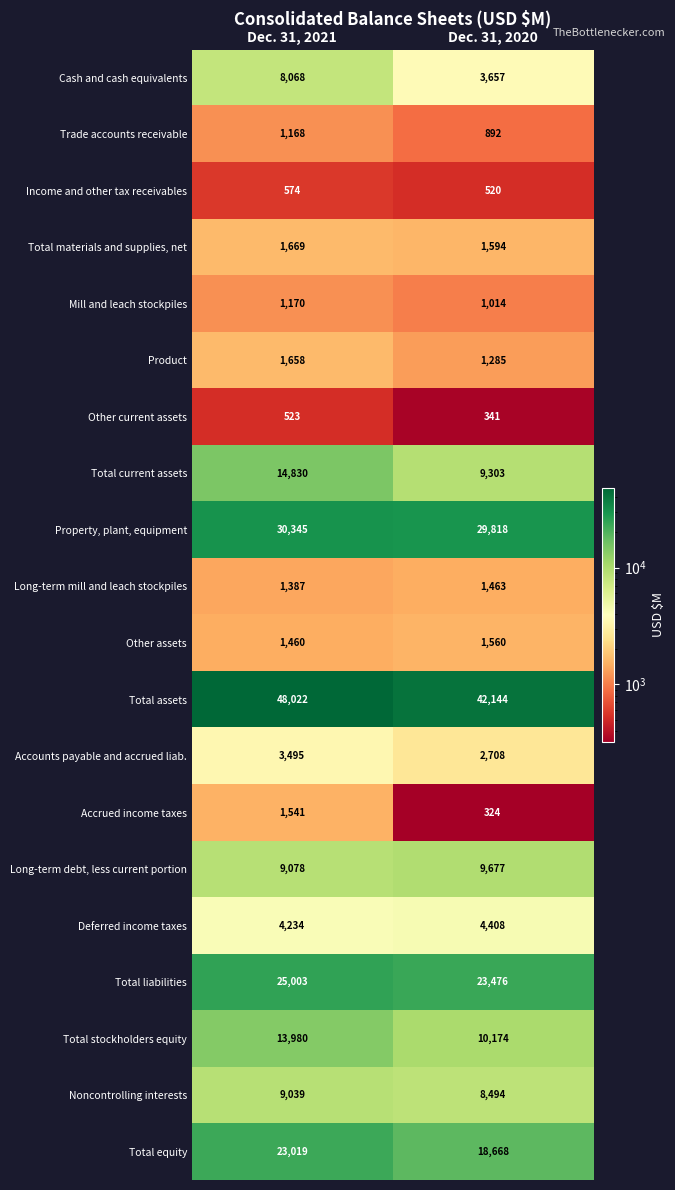

Which series has the largest range (max minus min)?

Total assets